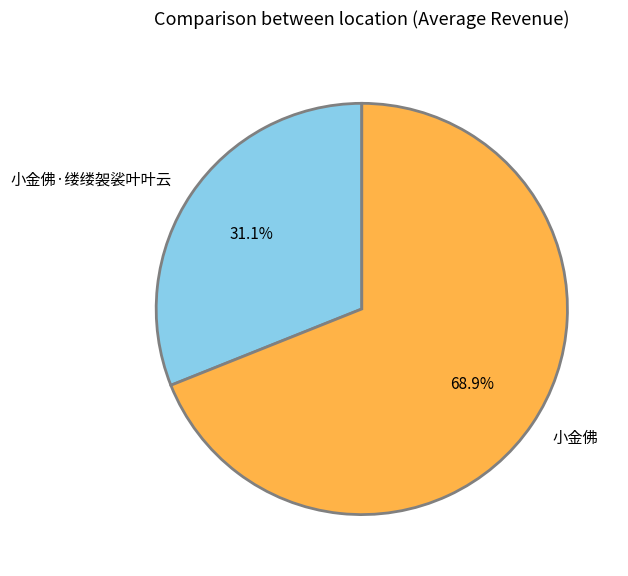

What portion of the pie excludes 小金佛·缕缕袈裟叶叶云?

68.9%